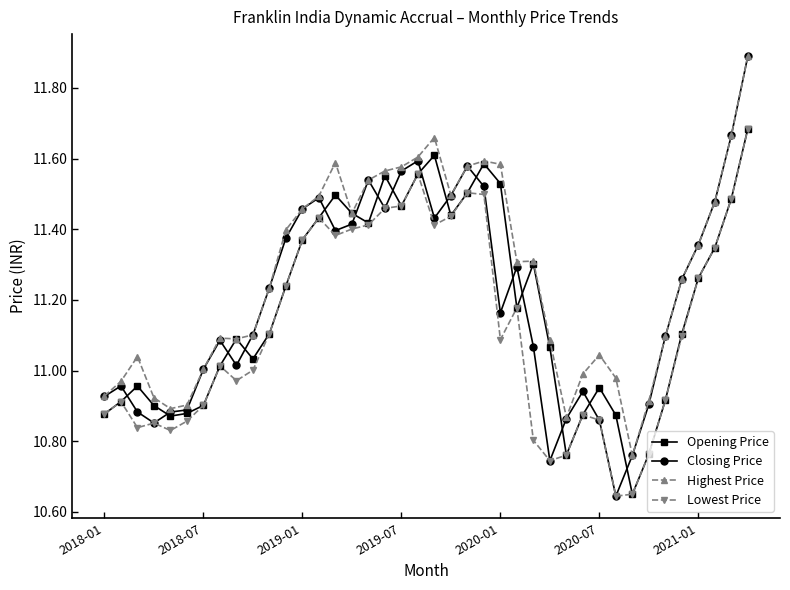

What is the greatest value displayed?

11.9